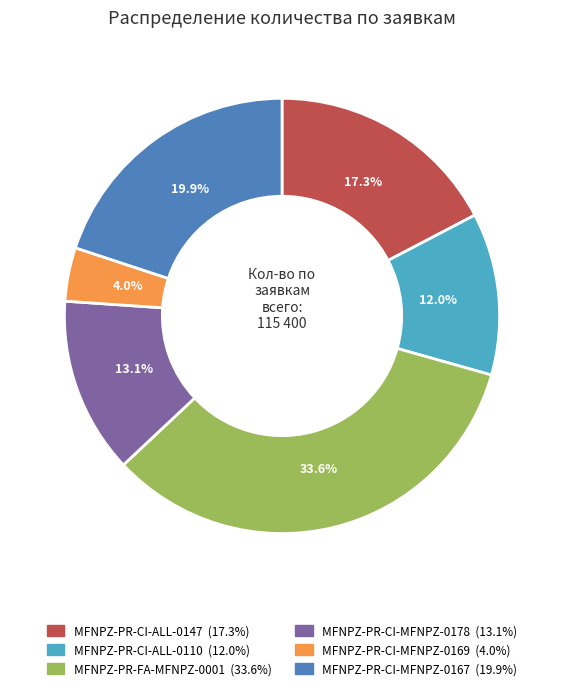

Is there a majority slice in this chart?

No